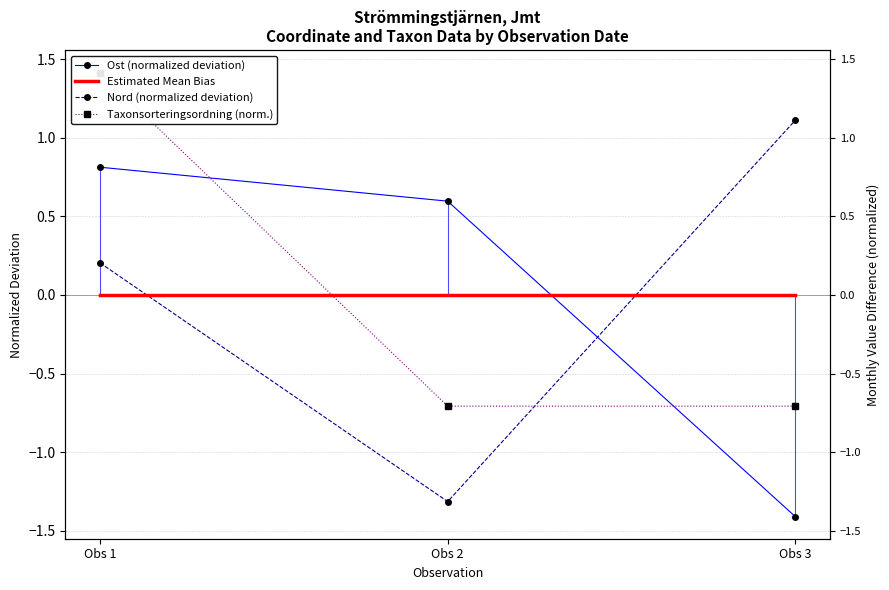

Which category has the highest value in the Estimated Mean Bias series?

Obs 1